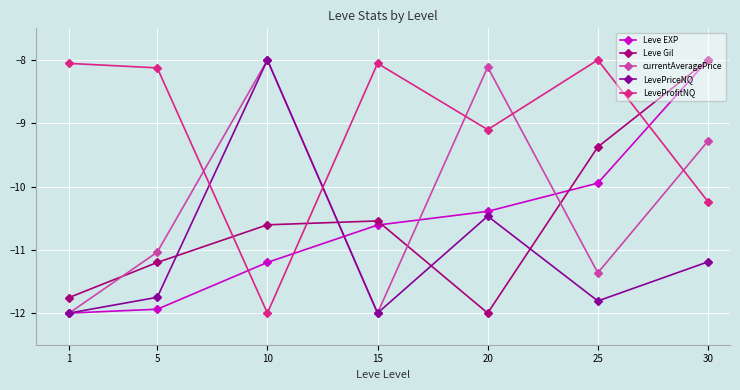

Is this an area chart (filled region under the line)?

No